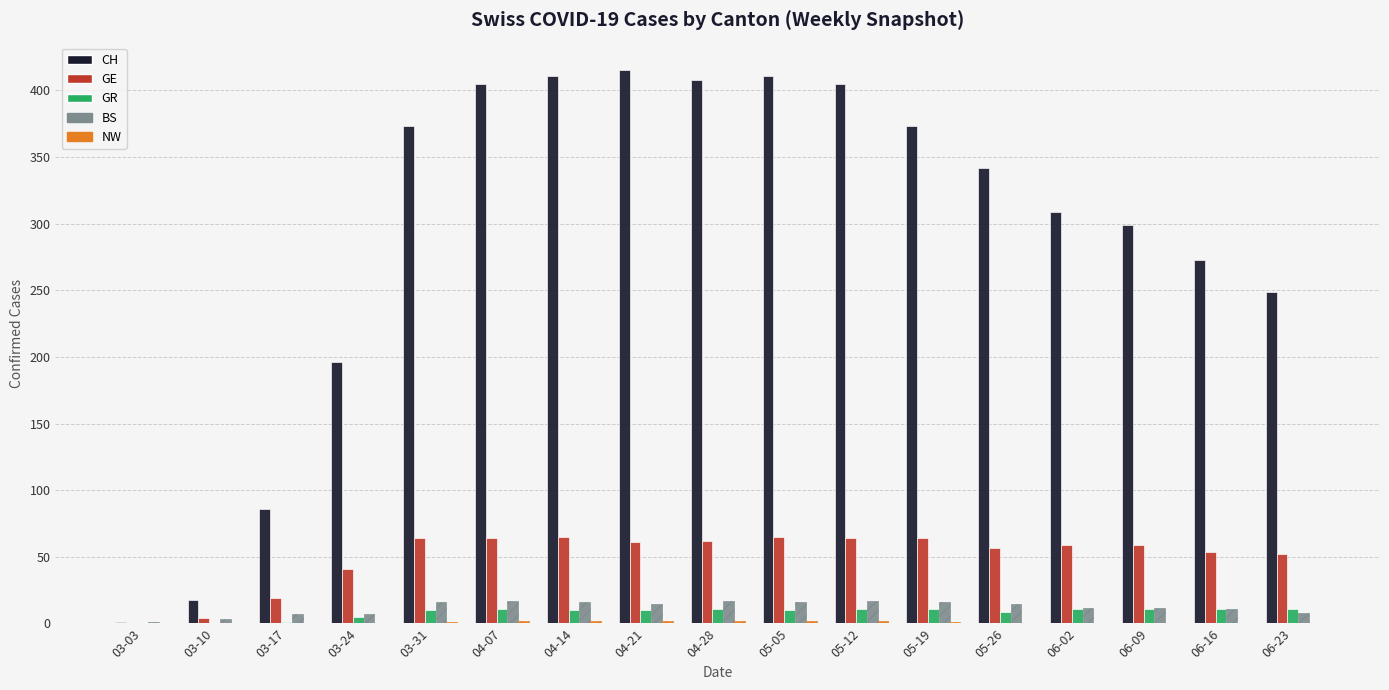

Where is CH nearest to the value 208?

03-24